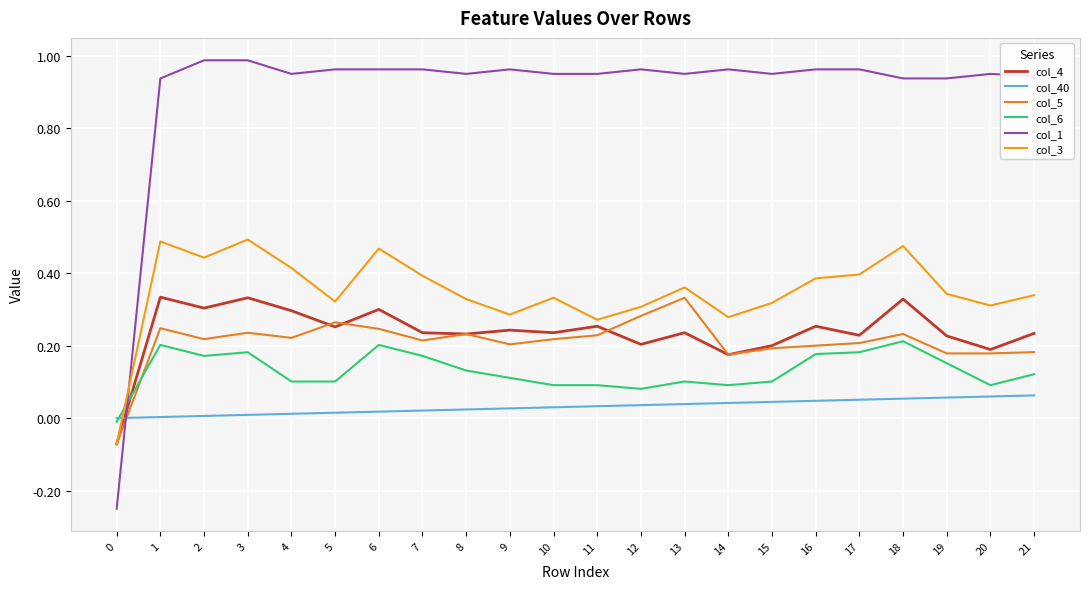

Read the col_4 value at 11.

0.3